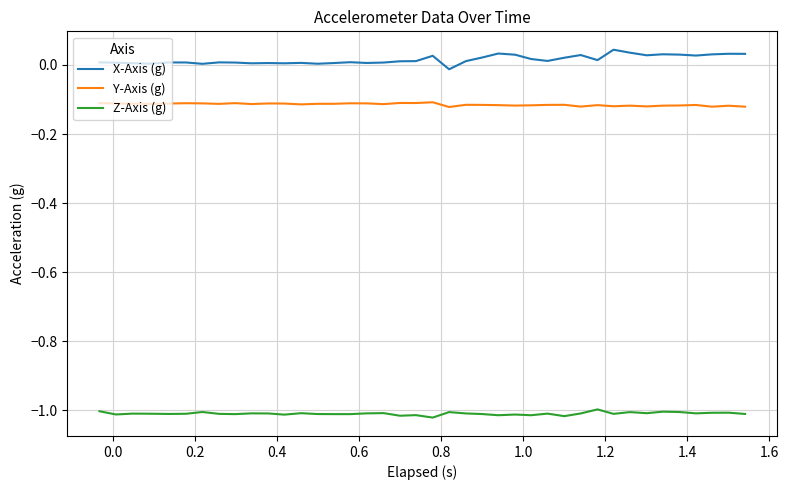

List the series in order of their peak value, highest first.

X-Axis (g), Y-Axis (g), Z-Axis (g)